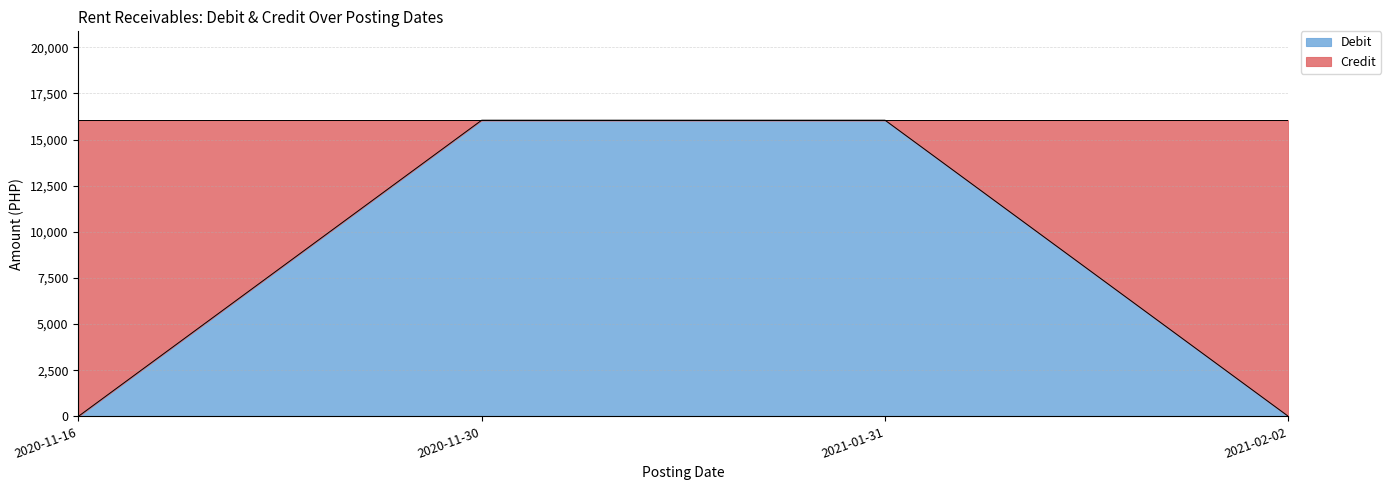

What is the sum of all values?

32100